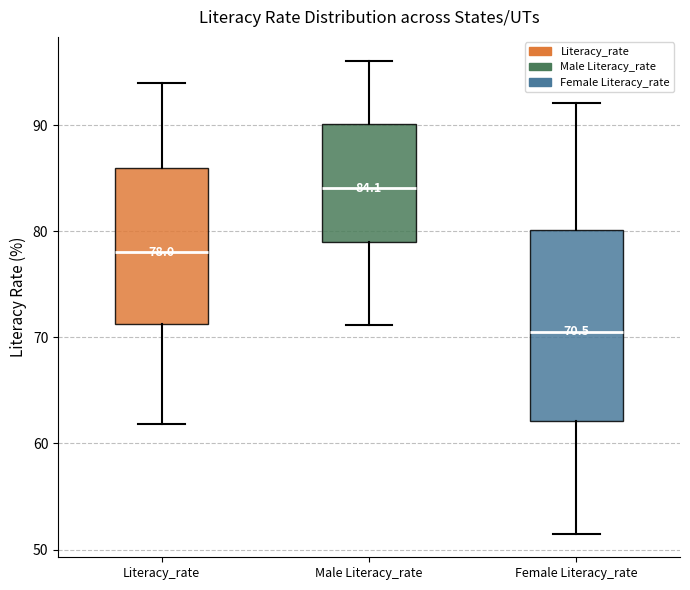

Which box has the highest median line?

Male Literacy_rate